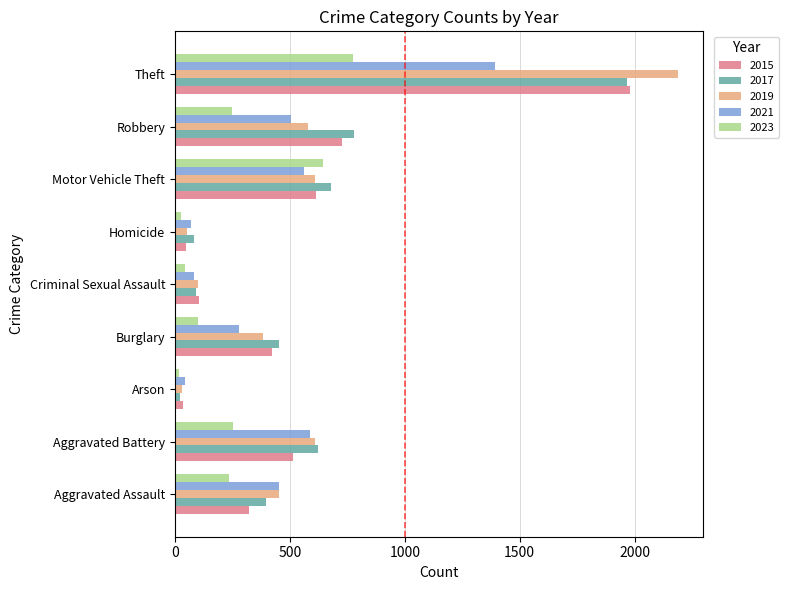

Which series changed the most between Burglary and Robbery?

2017